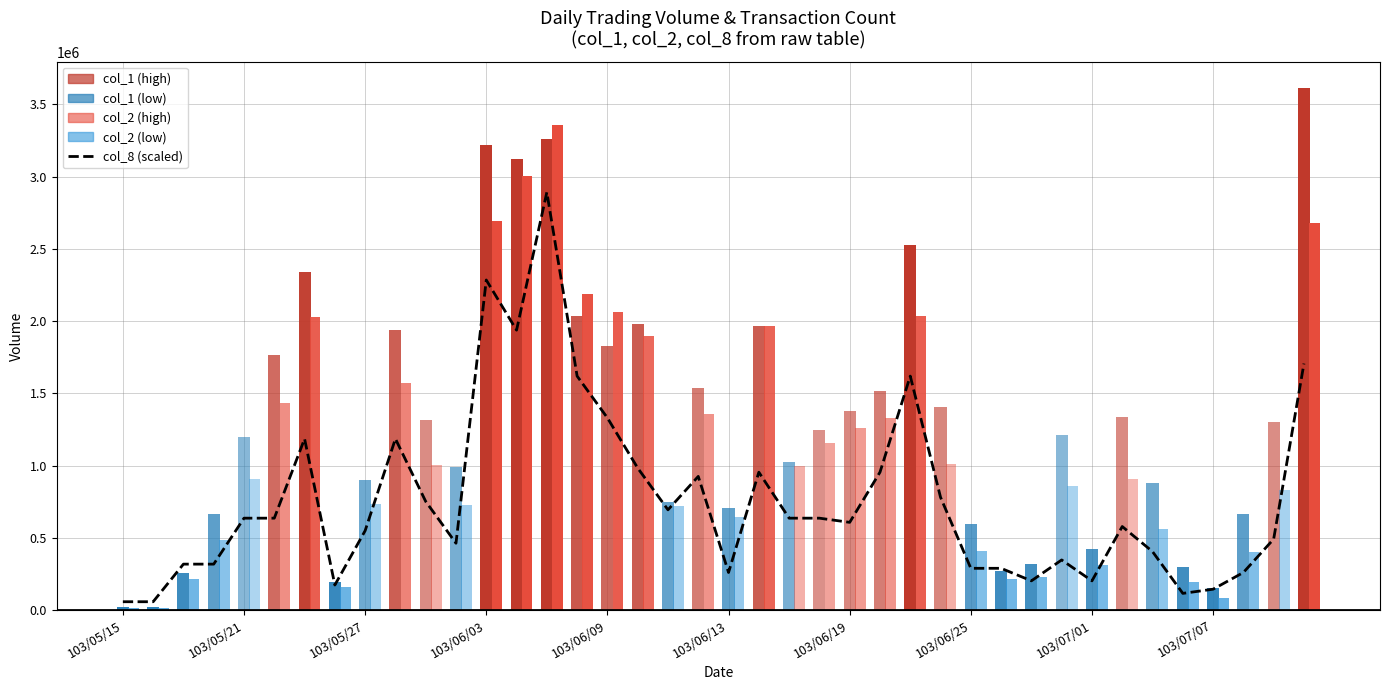

How many categories are shown in the chart?

40